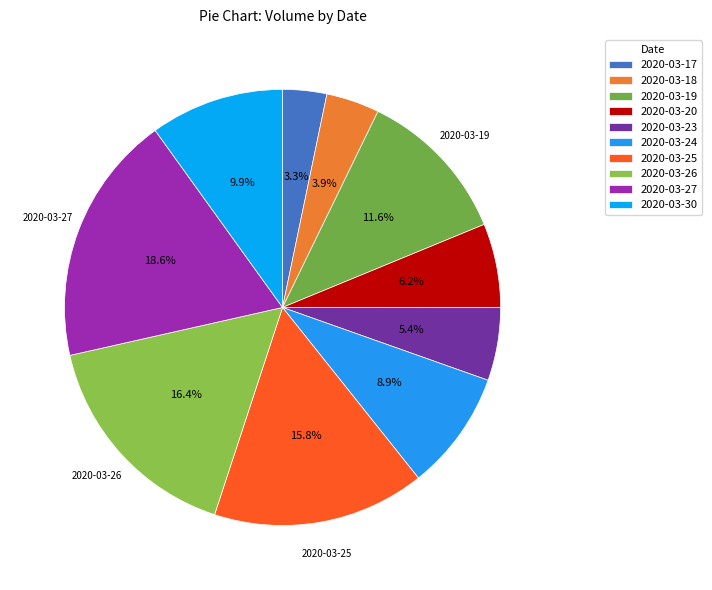

Is the sum of 2020-03-24 and 2020-03-17 greater than half?

No